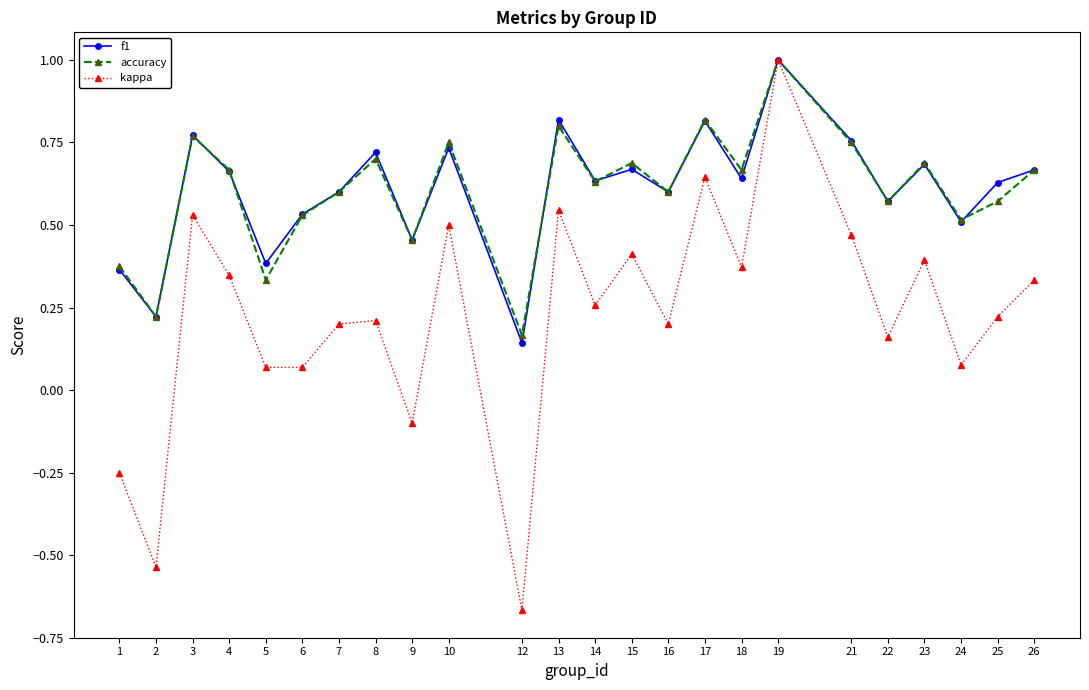

Which series has the largest range (max minus min)?

kappa